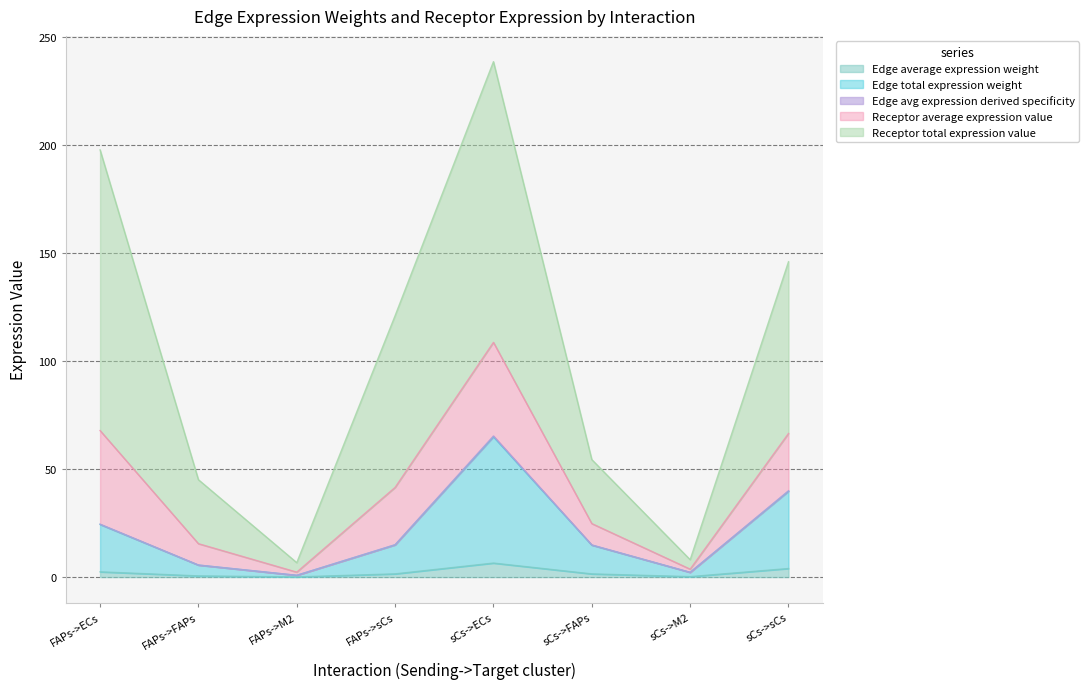

How many interior local valleys does the Receptor average expression value series have?

2